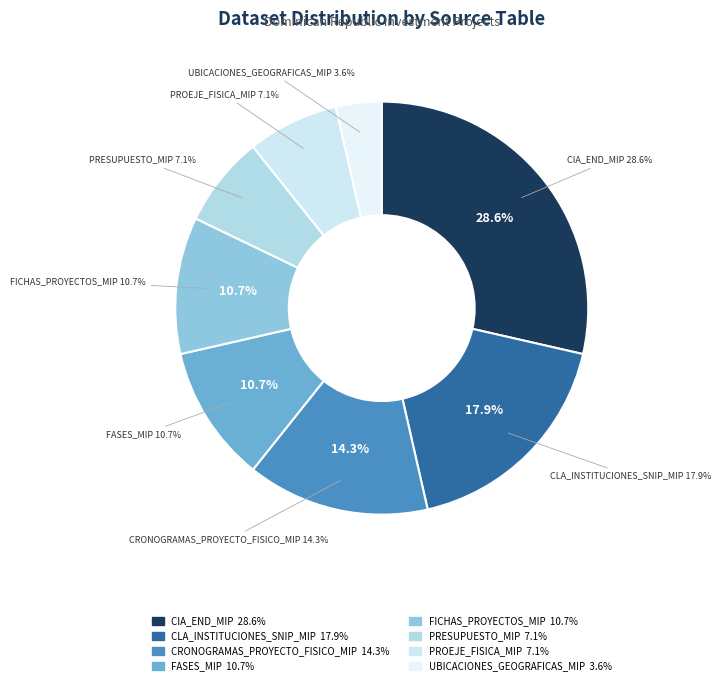

Is there any slice that represents more than half of the pie?

No